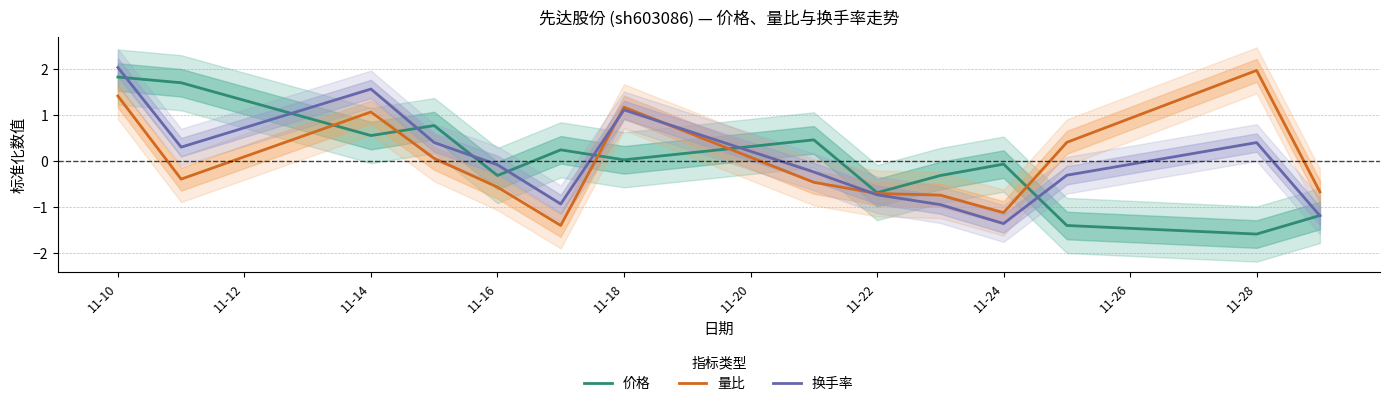

Which series has the largest total across all categories?

量比